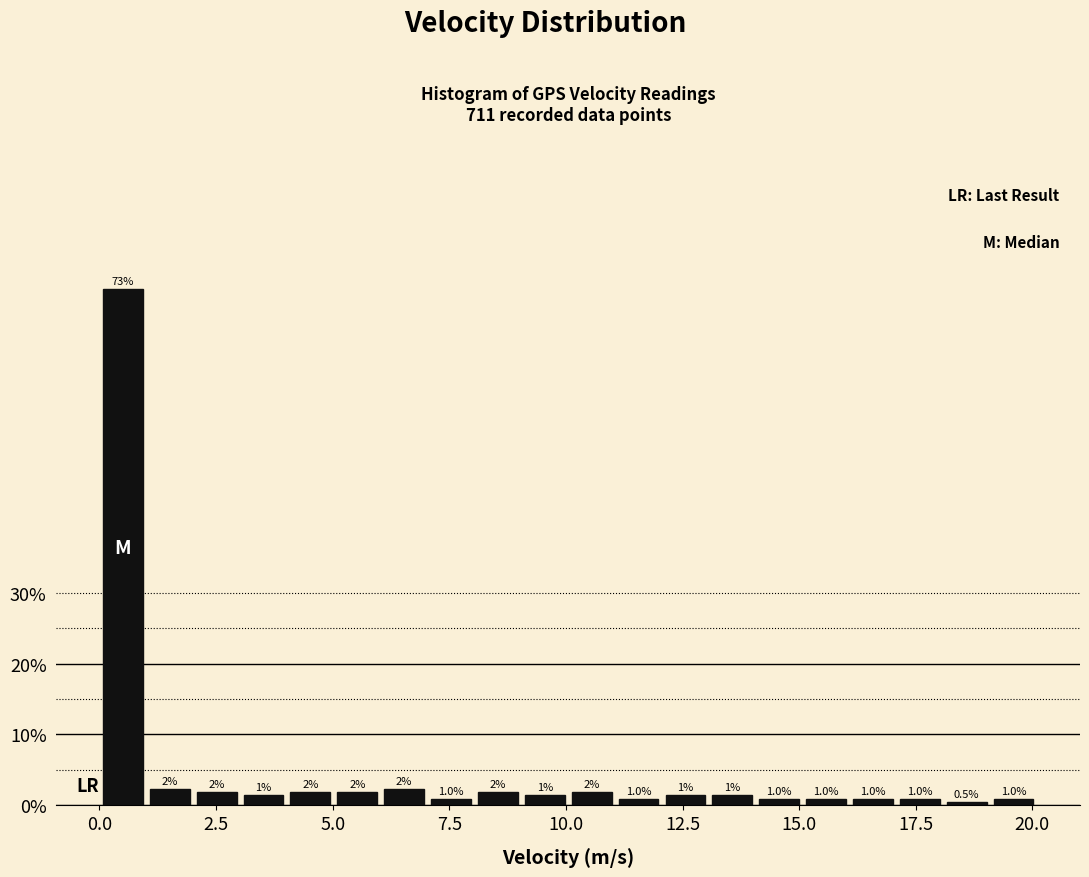

Read against the x-axis, roughly where is the centre of the tallest bar?

0.5